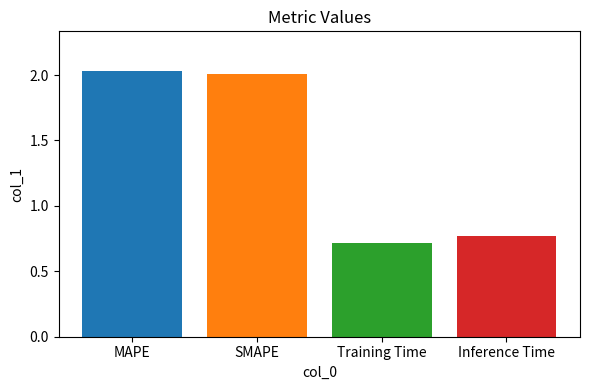

Read the value at Training Time.

0.7